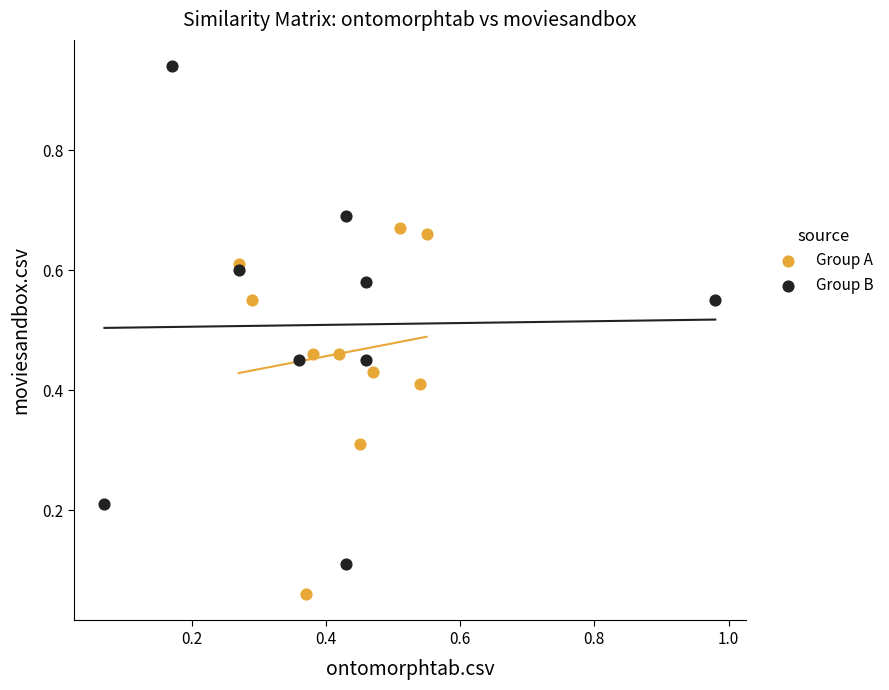

Which series has the largest Y range (max minus min)?

Group B